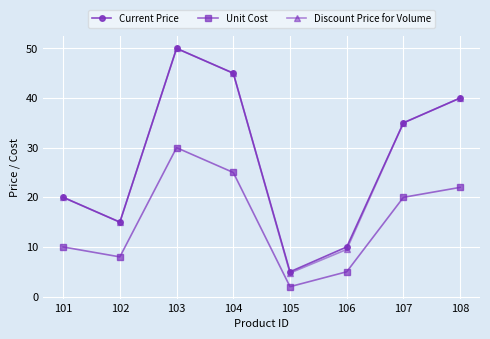

At which category does the chart reach its minimum across all series?

105